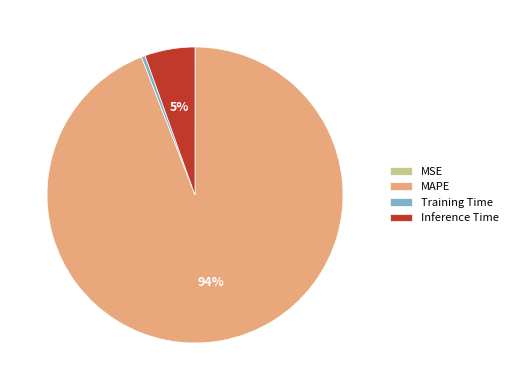

What percentage is the Inference Time slice, to the nearest percent?

5%